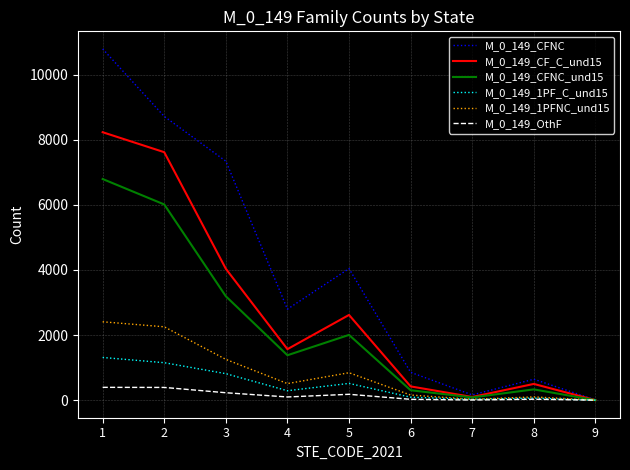

True or false: M_0_149_CF_C_und15 has a value of 1567 at 4.

True